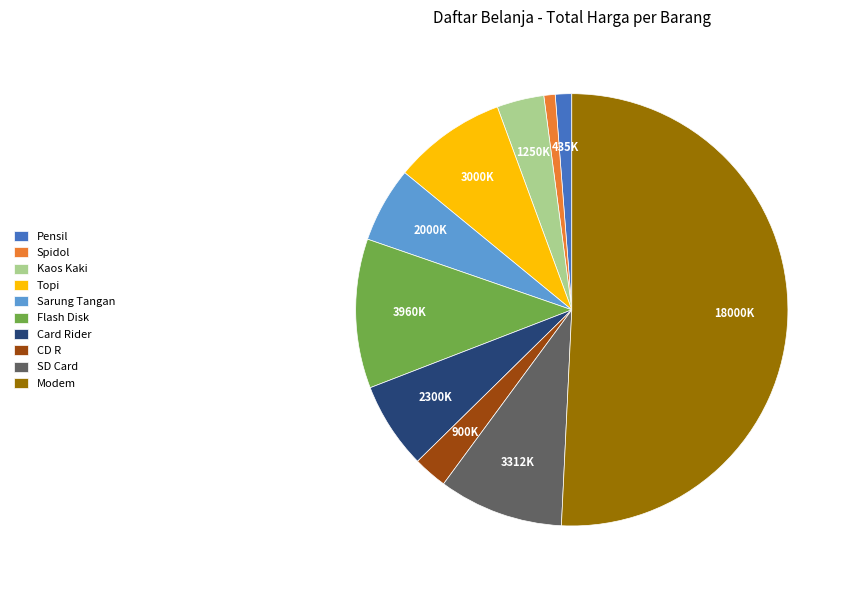

How many segments does this pie chart have?

10